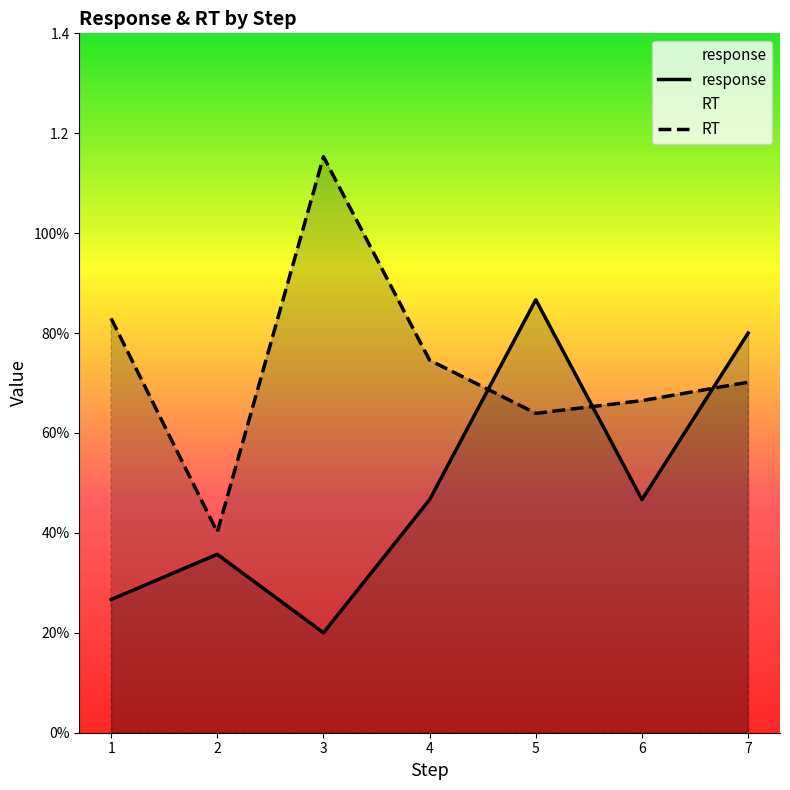

What are all the series names shown in the legend?

response, RT